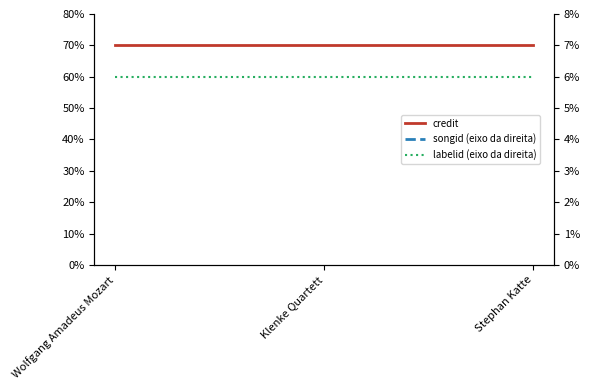

Reading left to right, transcribe all the data shown in this chart.

credit: 70	70	70
songid (eixo da direita): 70	70	70
labelid (eixo da direita): 6	6	6